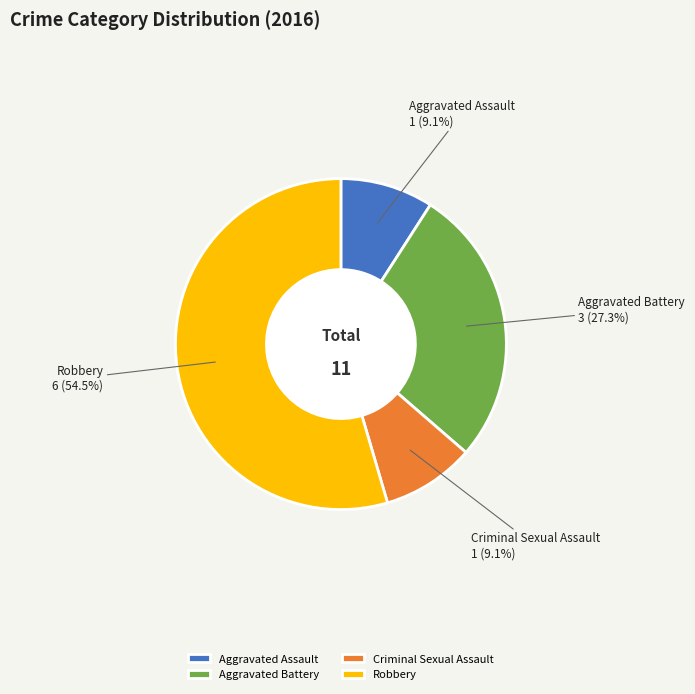

Which has a higher value, Criminal Sexual Assault or Aggravated Battery?

Aggravated Battery